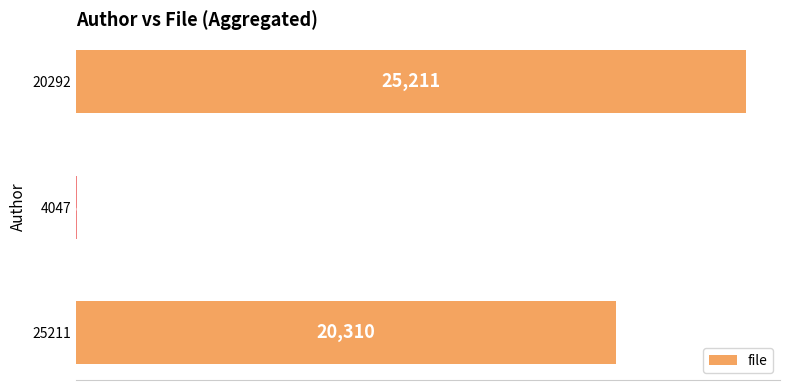

Does the chart contain stacked bars?

No